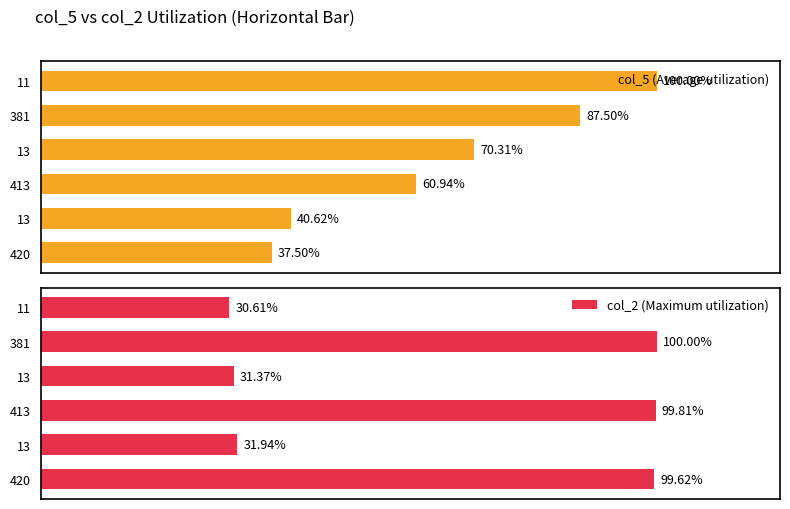

Which series has the largest range (max minus min)?

col_2 (Maximum utilization)